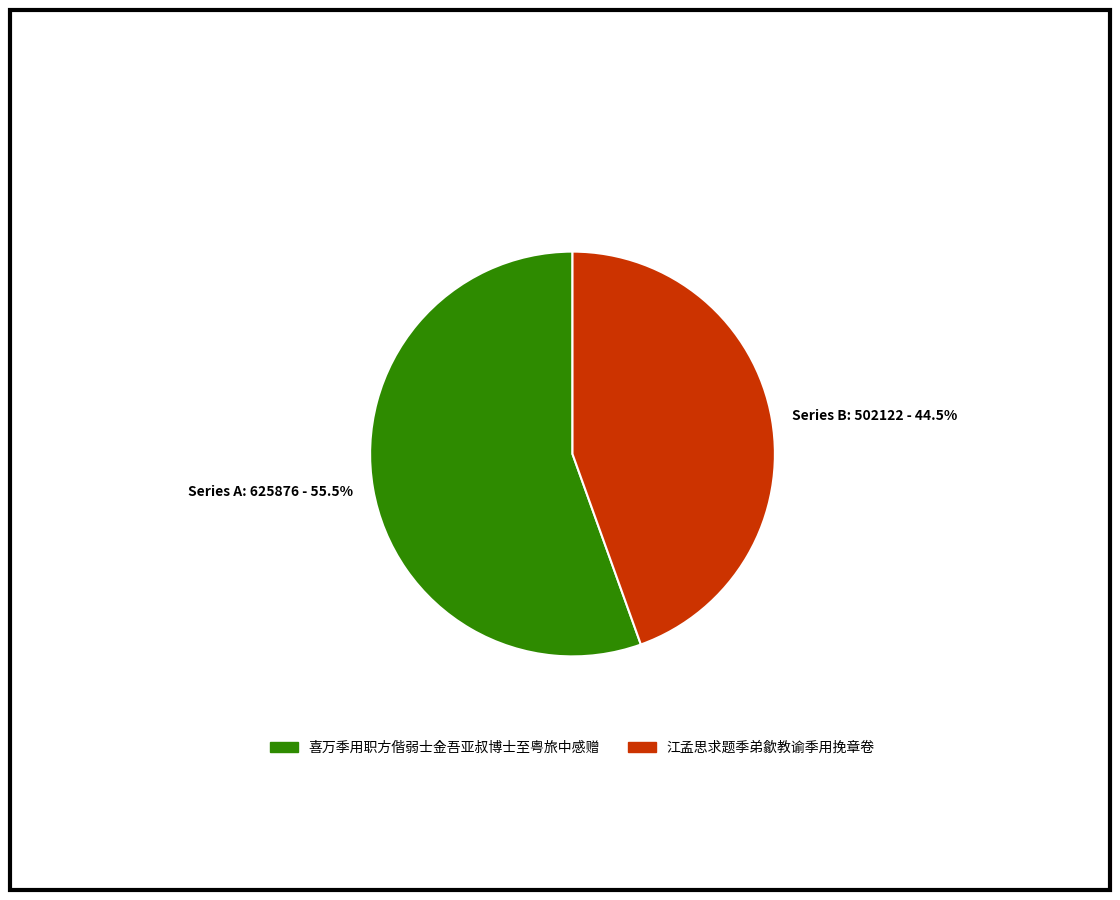

What is the ratio of the value at Series A: 625876 - 55.5% to the value at Series B: 502122 - 44.5%?

1.2